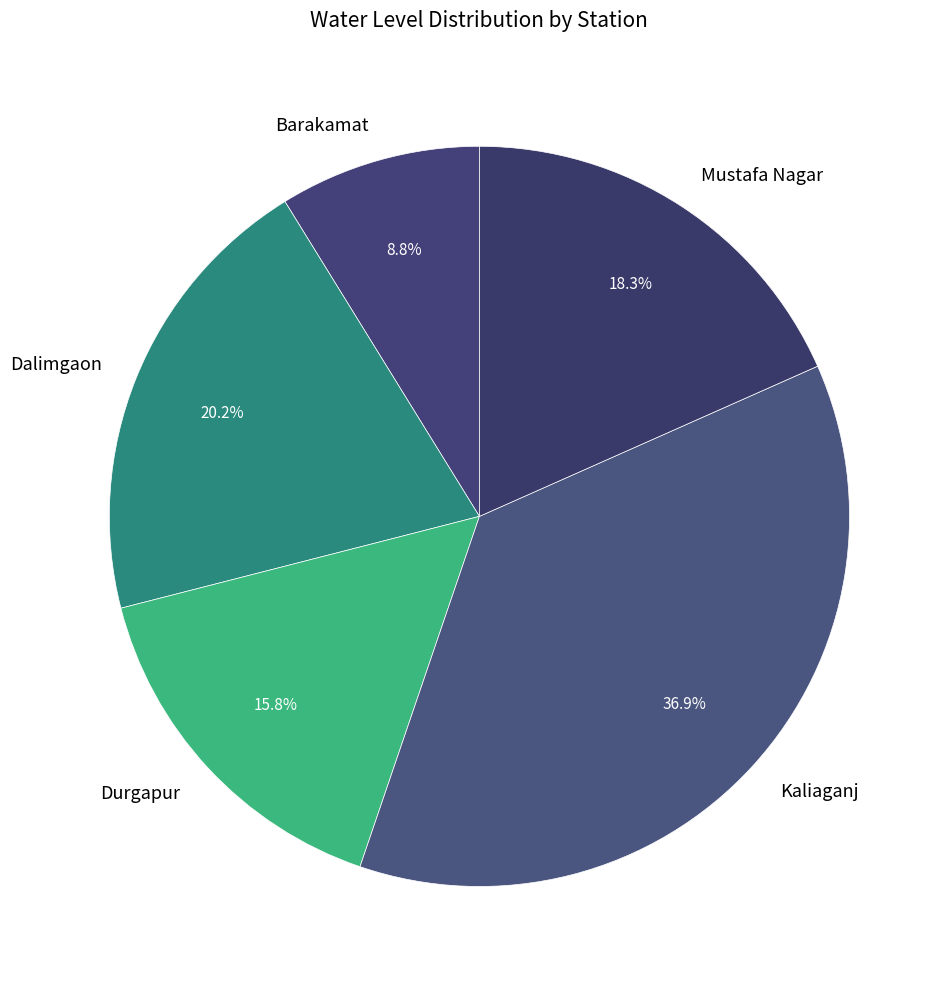

To the nearest percent, what percentage of the pie is Dalimgaon?

20%